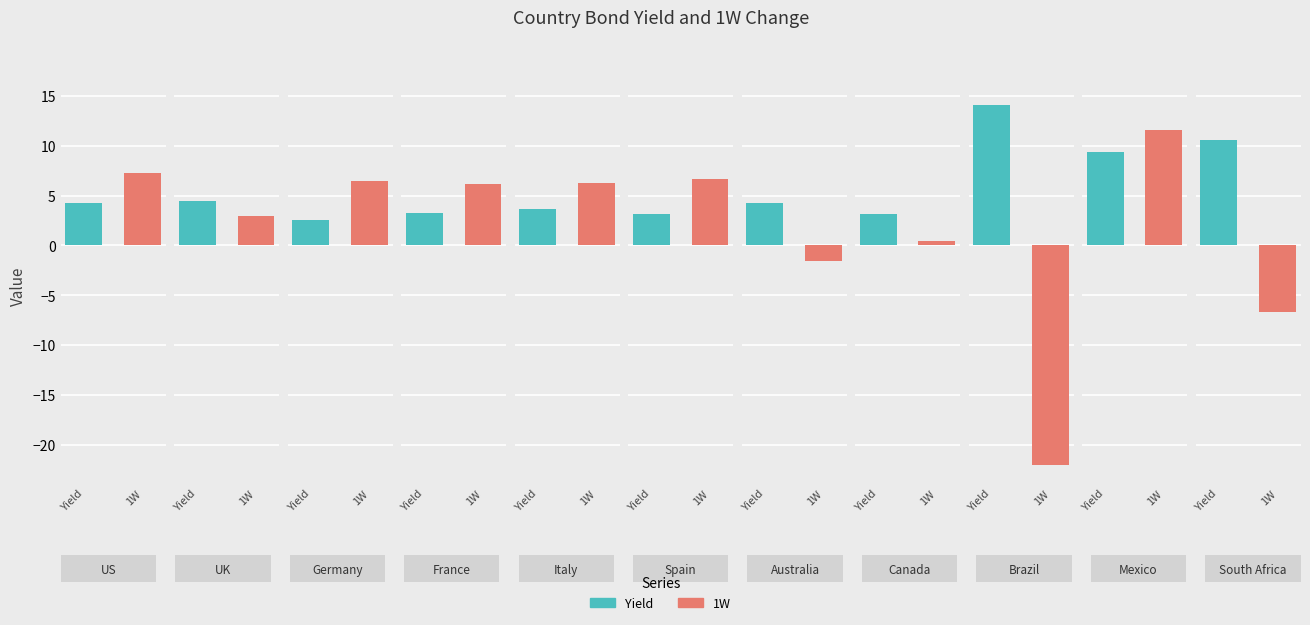

How many positive values does the 1W series have?

8